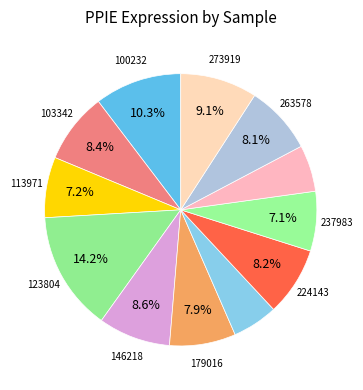

Rank the categories by value from highest to lowest.

123804, 100232, 273919, 146218, 103342, 224143, 263578, 179016, 113971, 237983, 258135, 186481